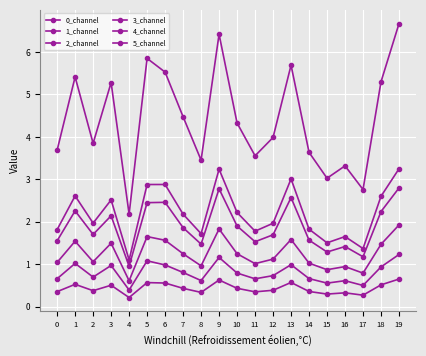

How many categories are shown in the chart?

20